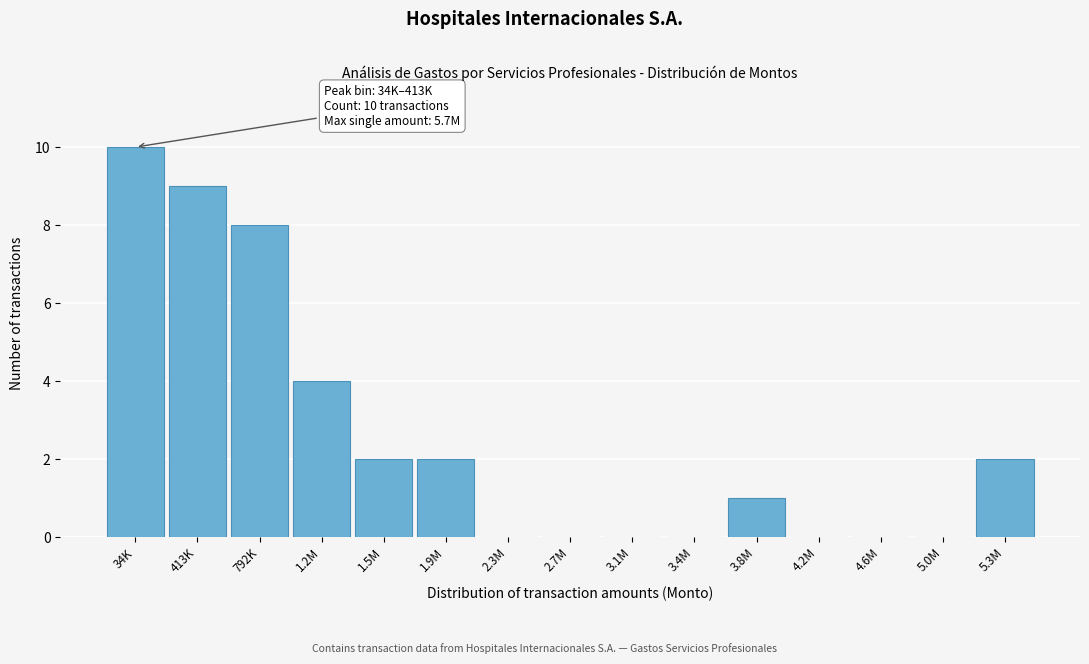

Reading right to left, transcribe all the data shown in this chart.

5.3M=2	5.0M=0	4.6M=0	4.2M=0	3.8M=1	3.4M=0	3.1M=0	2.7M=0	2.3M=0	1.9M=2	1.5M=2	1.2M=4	792K=8	413K=9	34K=10